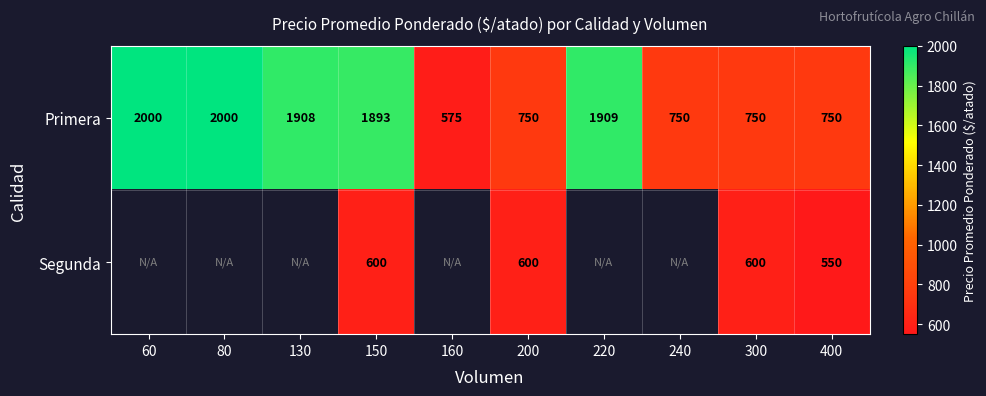

Between 300 and 400, which series saw the biggest shift?

Segunda